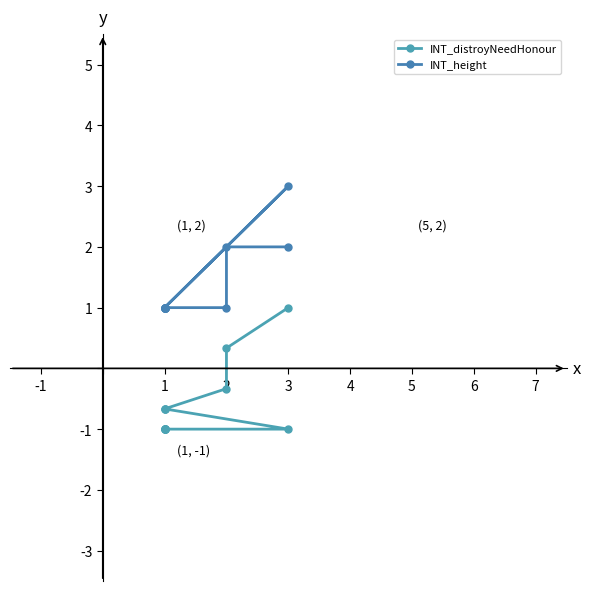

True or false: INT_distroyNeedHonour and INT_height cross at least once.

False